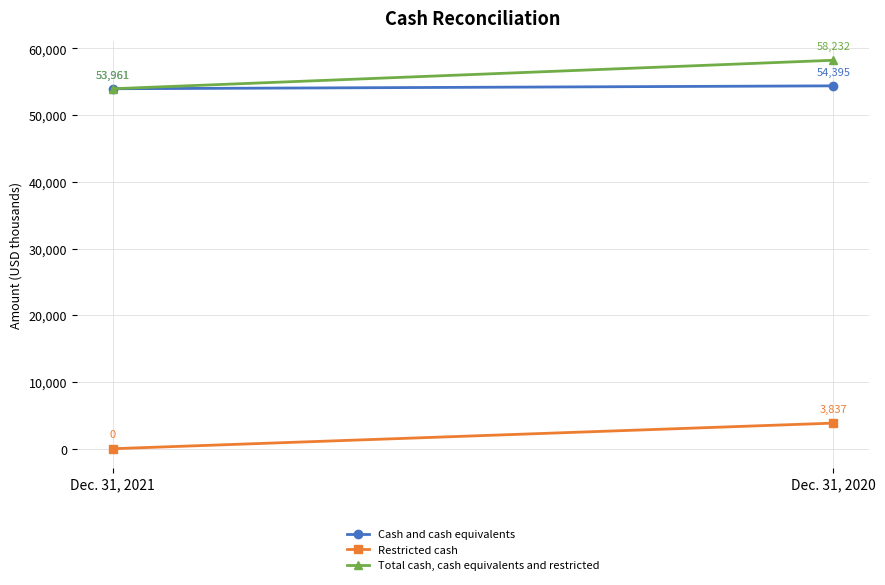

Is it true that Total cash, cash equivalents and restricted equals 20974 at Dec. 31, 2020?

False